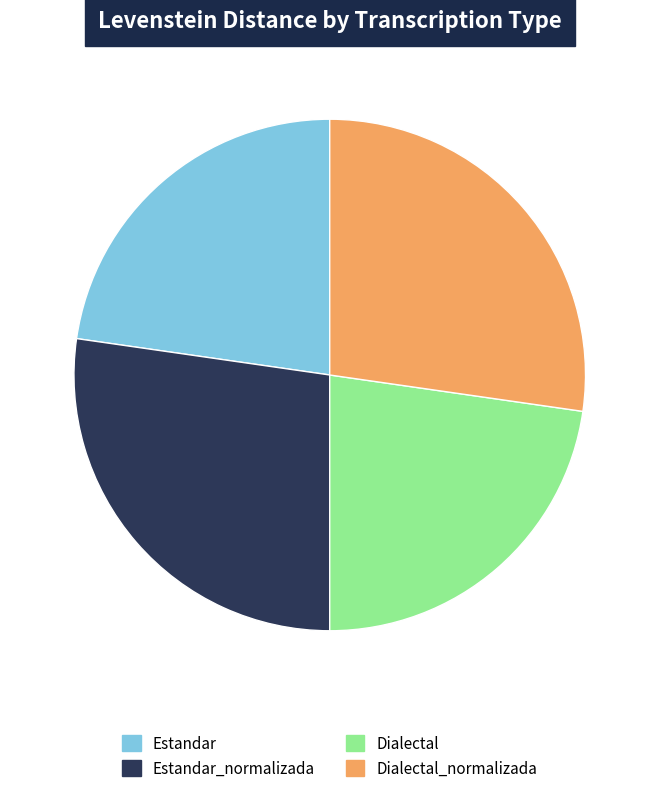

How many slices are in this pie chart?

4